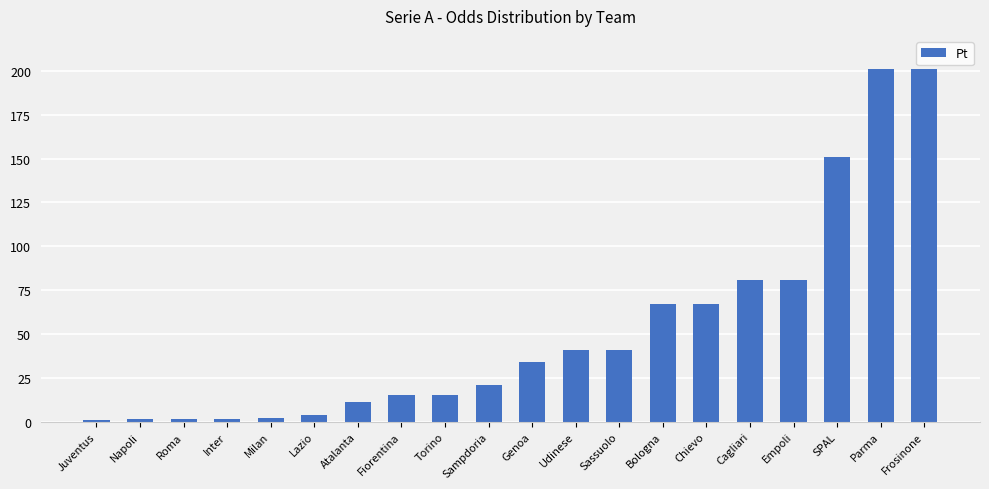

Approximately how many times larger is the value at SPAL compared to Empoli?

1.9